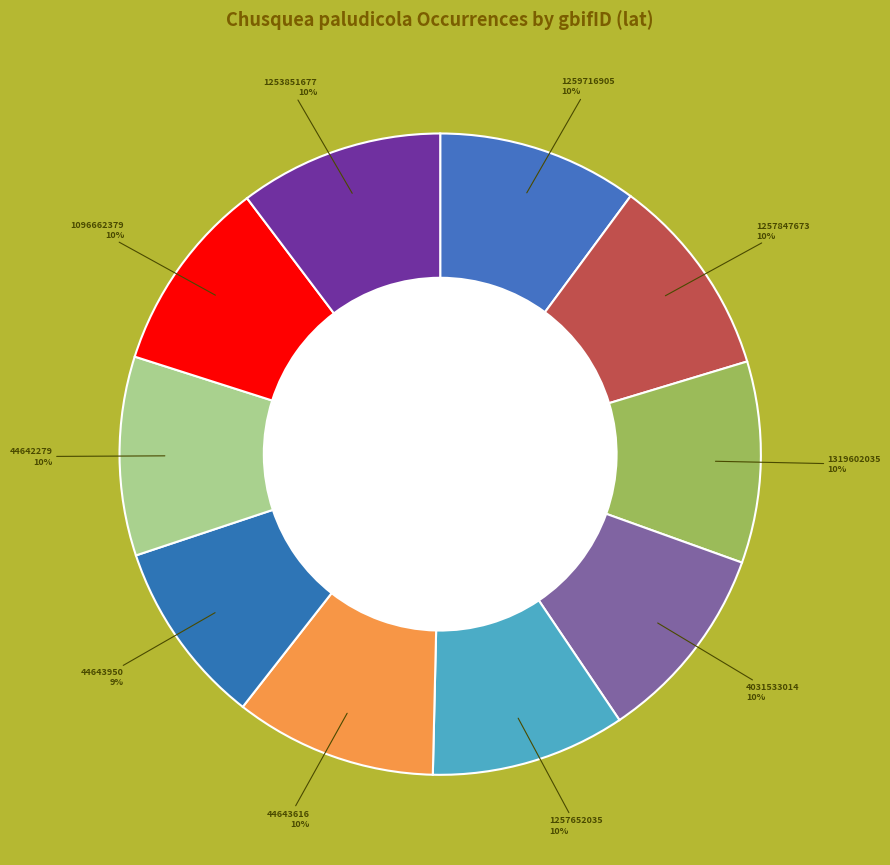

Is there a majority slice in this chart?

No